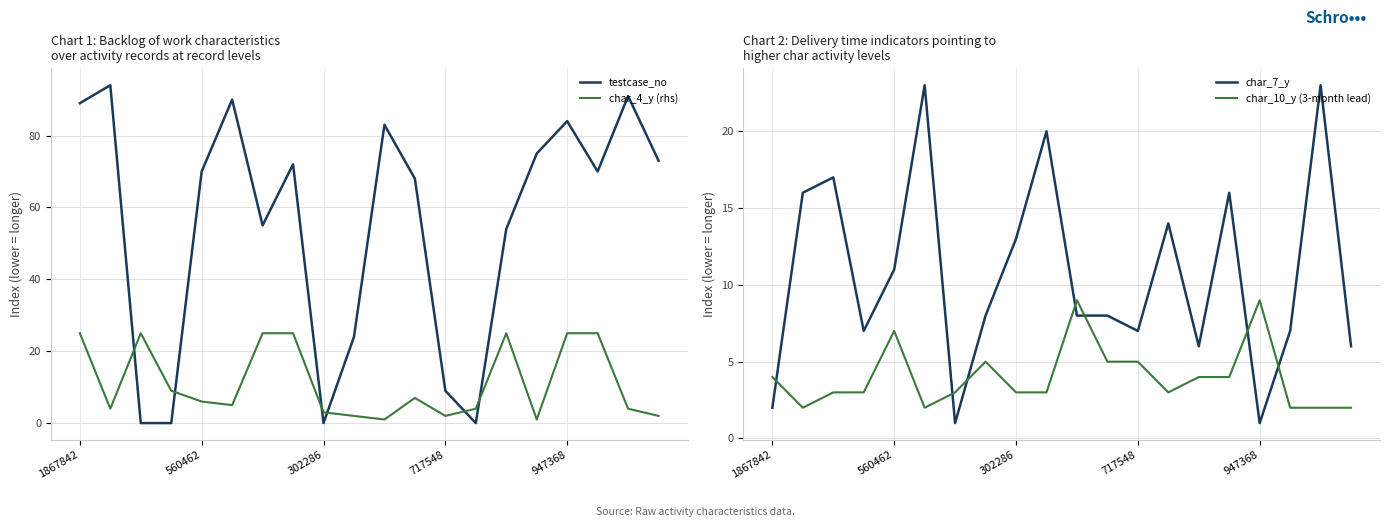

Where is the first local minimum for testcase_no?

6